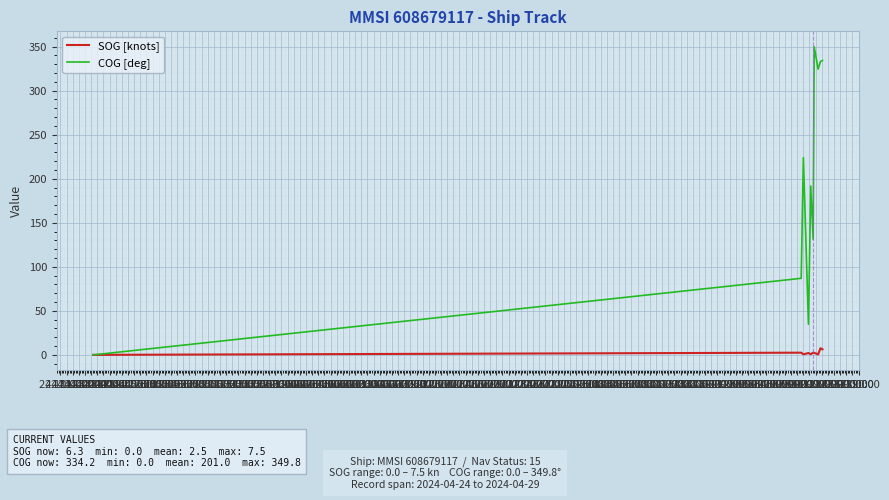

Which series has the widest spread of values?

COG [deg]